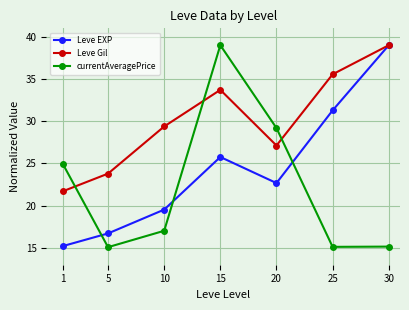

At 15, list the series in order from smallest to largest.

Leve EXP, Leve Gil, currentAveragePrice